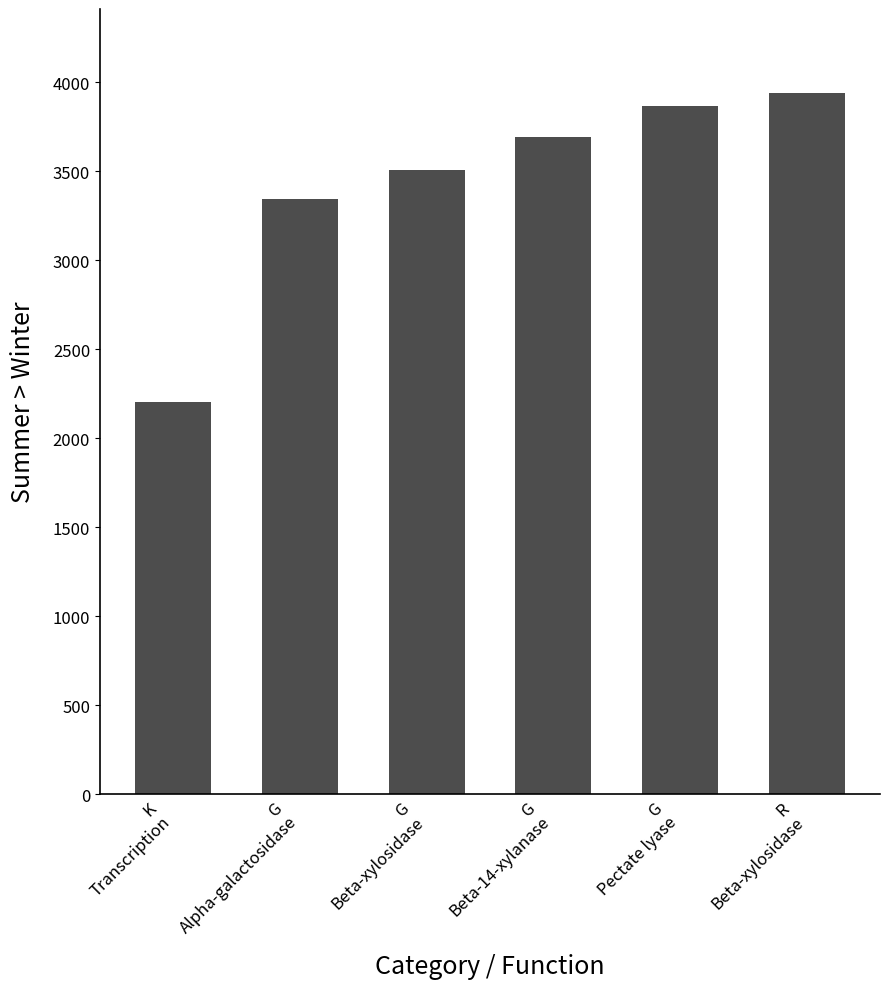

Rank the categories by value from lowest to highest.

K
Transcription, G
Alpha-galactosidase, G
Beta-xylosidase, G
Beta-14-xylanase, G
Pectate lyase, R
Beta-xylosidase